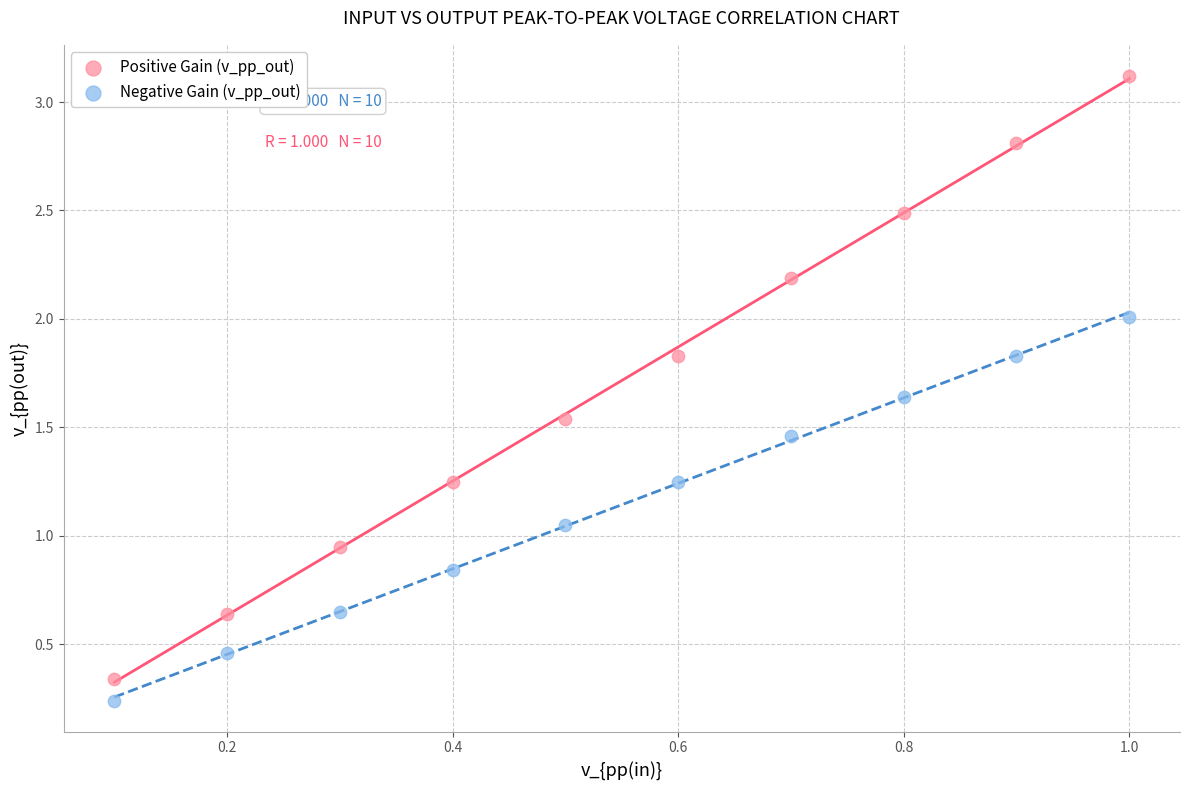

Across all data points, what is the range of Y values (max minus min)?

2.9